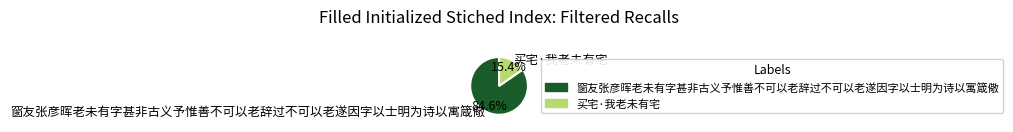

Count the number of slices in the pie.

2